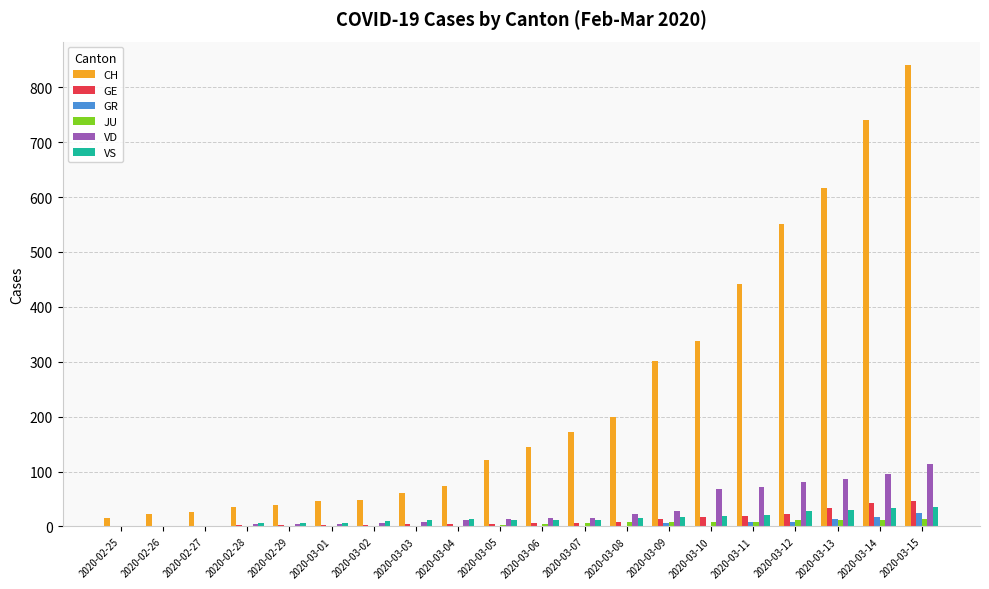

Which series changed the most between 2020-03-07 and 2020-03-14?

CH